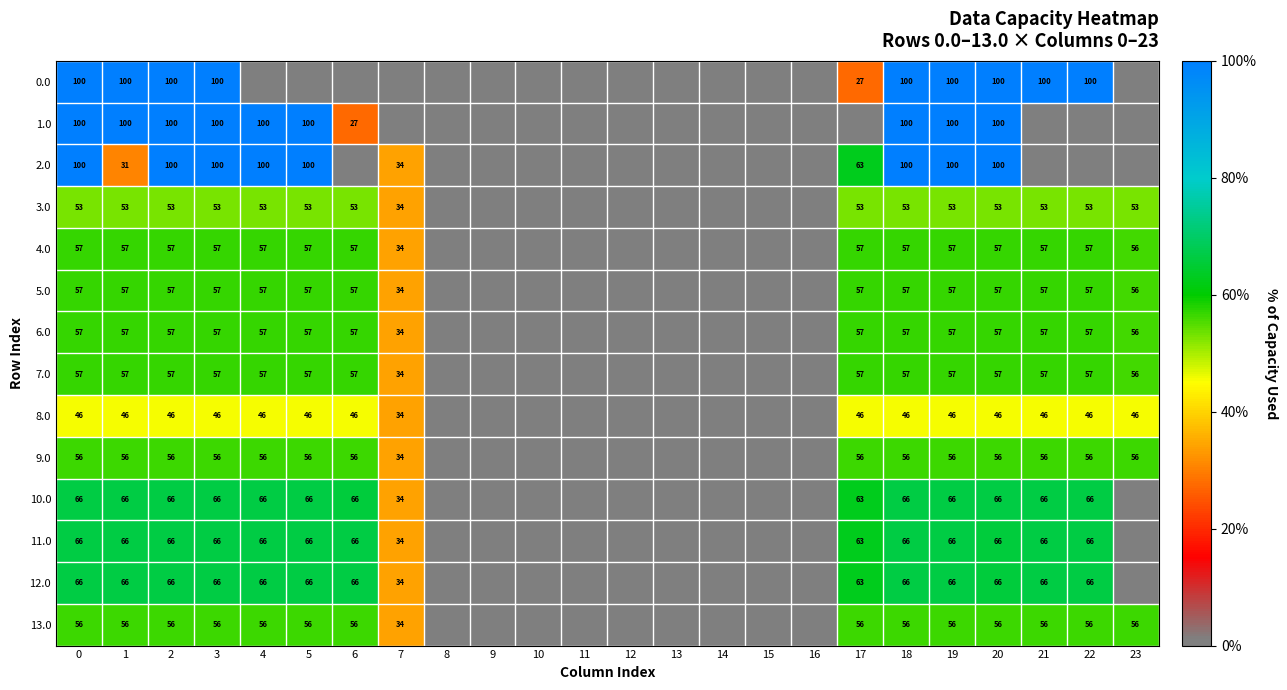

What is the total value across all series at 0?

937